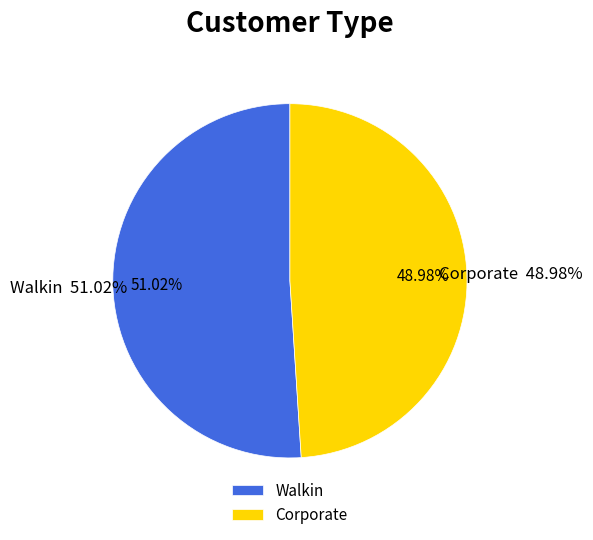

Rank the categories by value from highest to lowest.

Walkin, Corporate